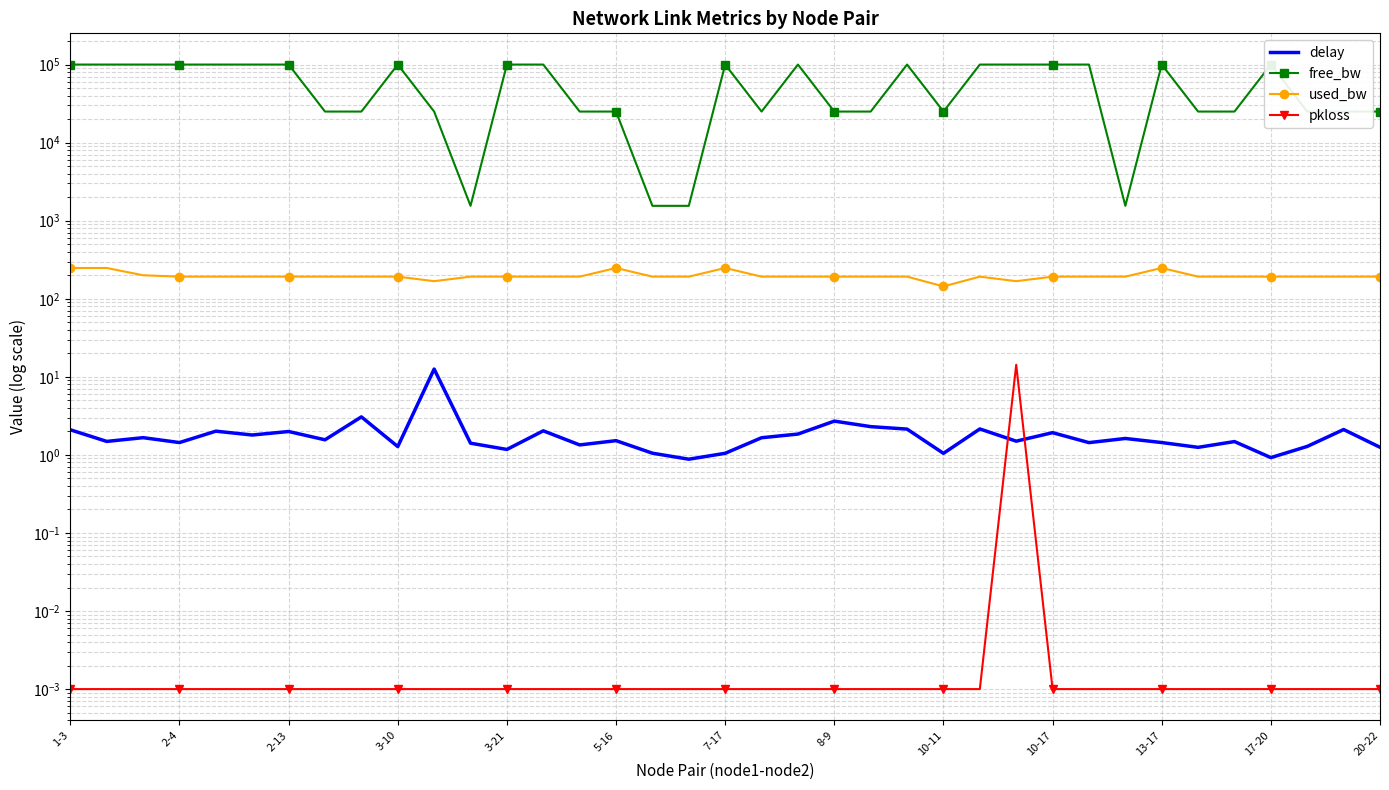

What is the lowest value of the free_bw series?

1549.8